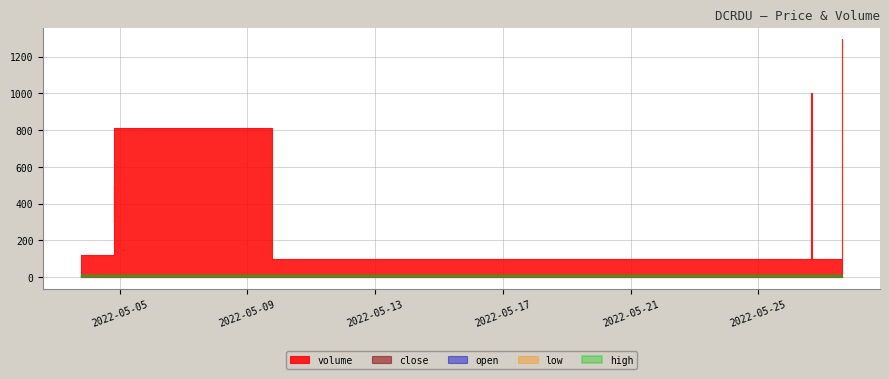

What are all the series names shown in the legend?

volume, low, close, open, high